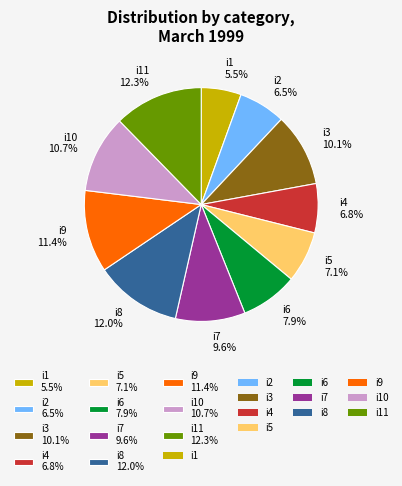

Do i4 6.8% and i8 12.0% together represent more than half of the pie?

No